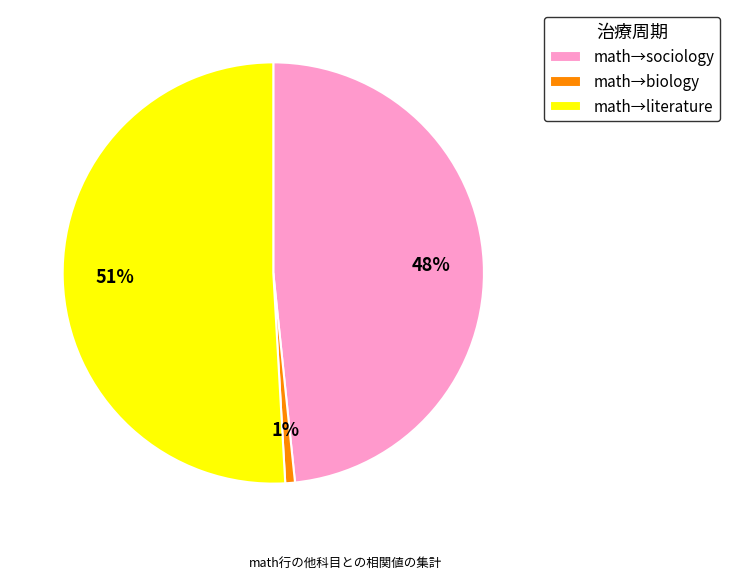

Which slice represents more than half of the pie?

math→literature